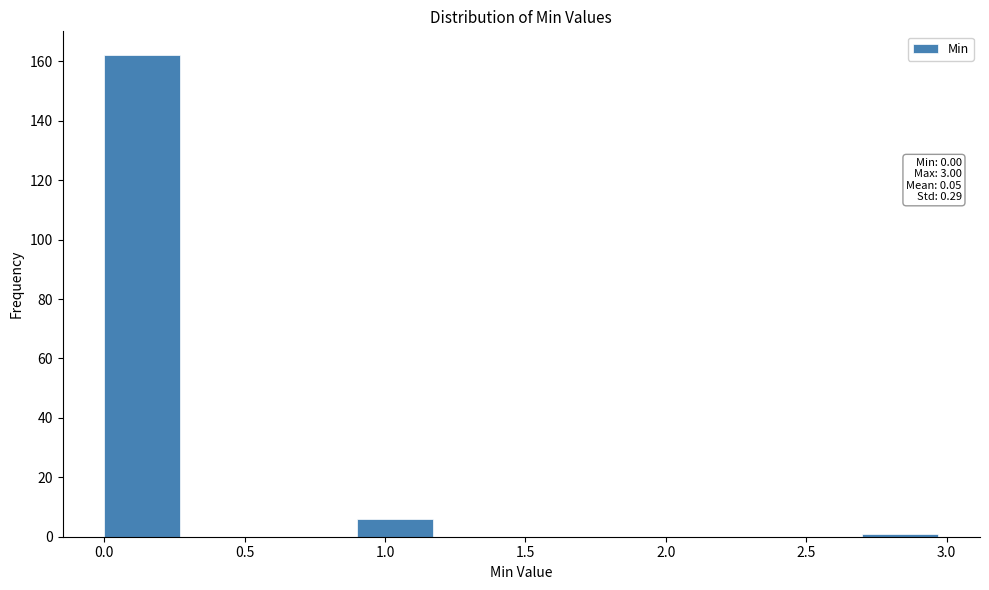

Over which range of the x-axis is the bar tallest?

0.0 to 0.3